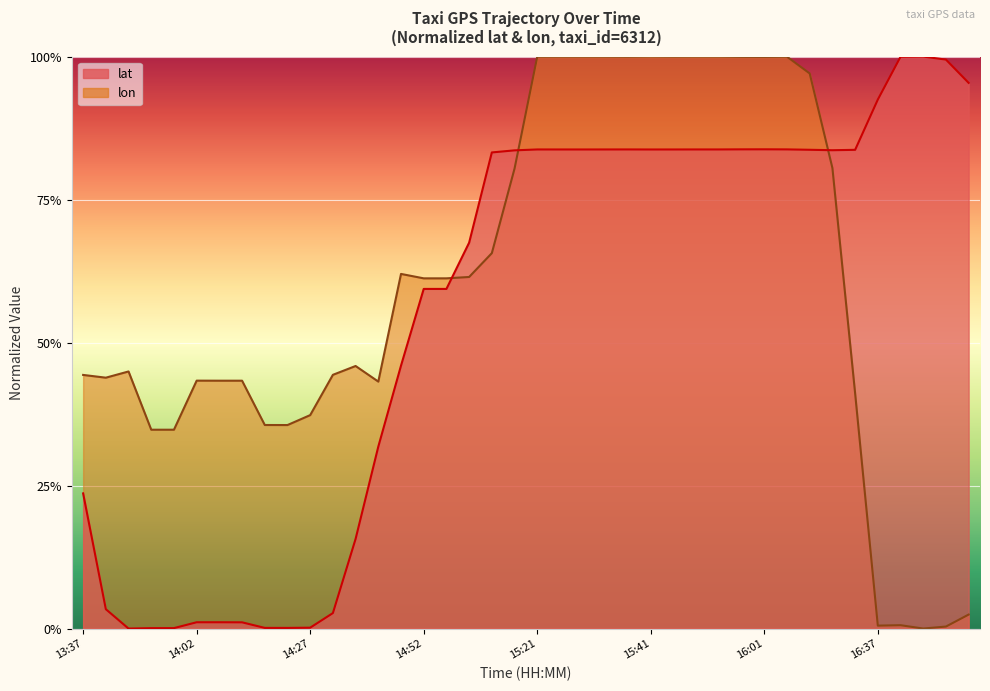

What is the total value across all series at 15:51?

1.8